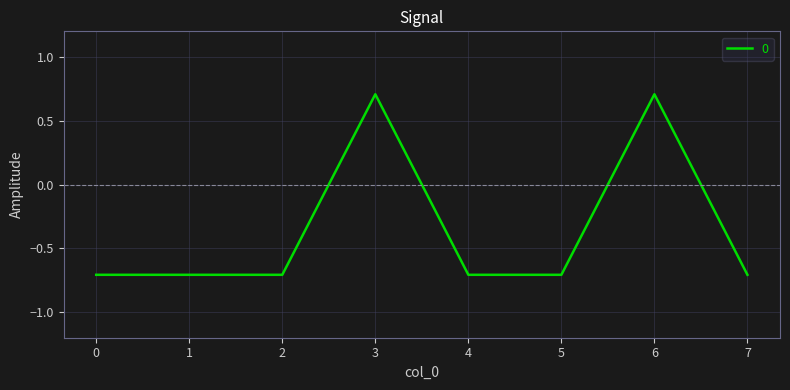

What is the greatest value displayed?

0.7